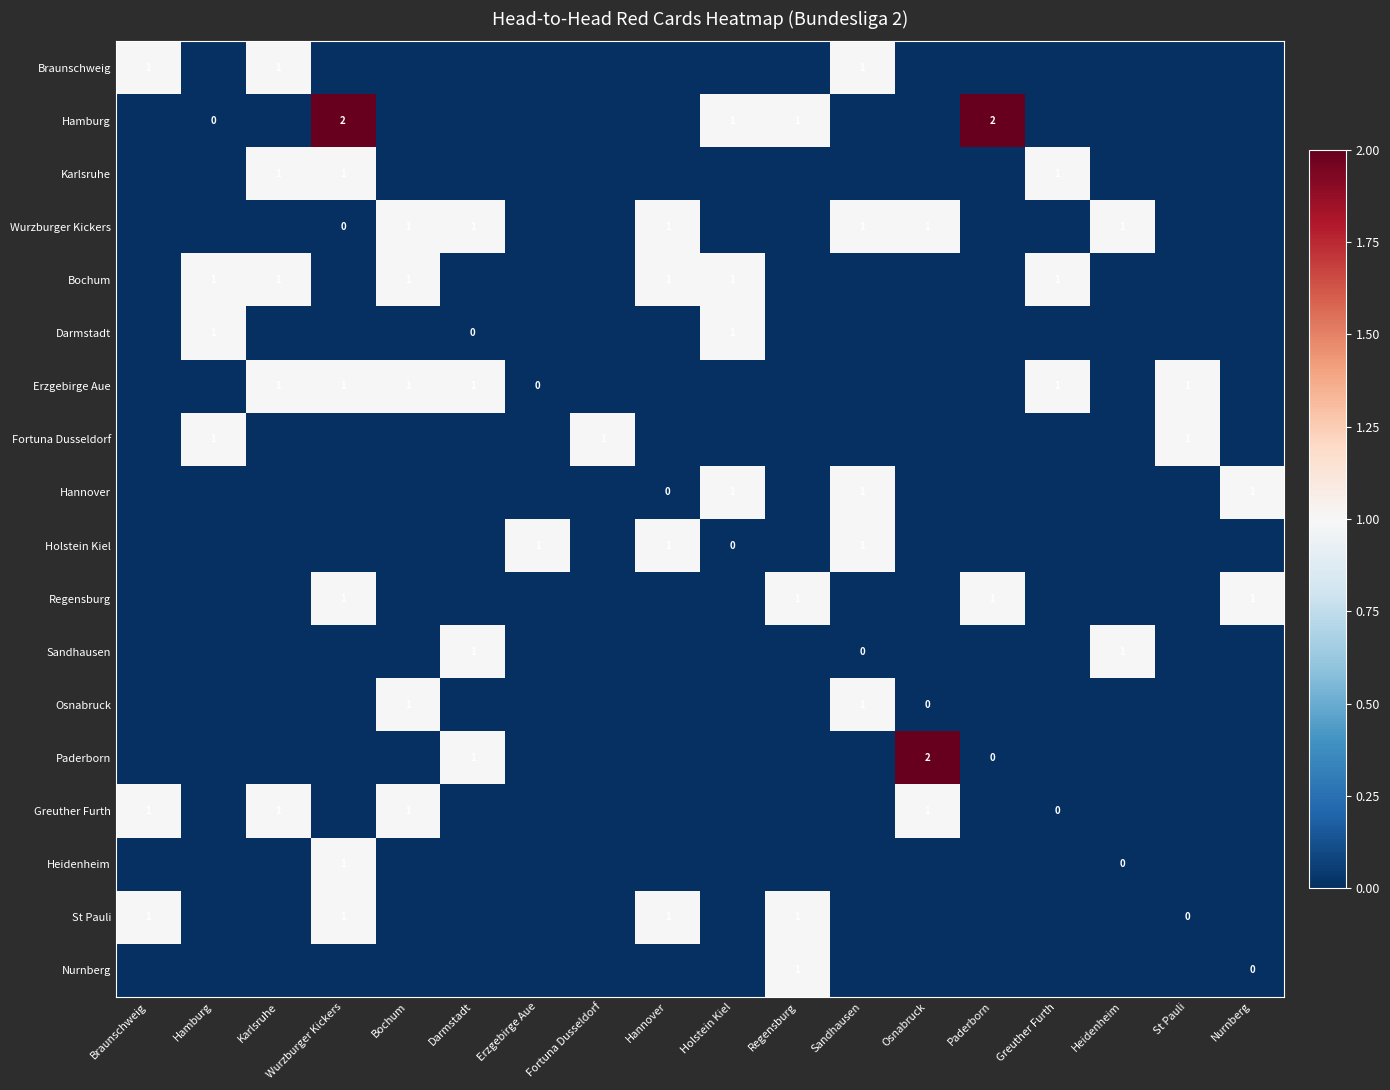

List the labels in order of Braunschweig value, largest first.

Braunschweig, Karlsruhe, Sandhausen, Hamburg, Wurzburger Kickers, Bochum, Darmstadt, Erzgebirge Aue, Fortuna Dusseldorf, Hannover, Holstein Kiel, Regensburg, Osnabruck, Paderborn, Greuther Furth, Heidenheim, St Pauli, Nurnberg